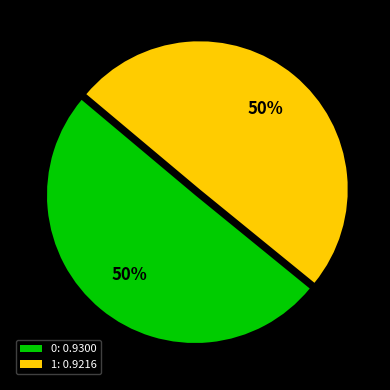

True or false: 1: 0.9216 accounts for 50% of the total.

True